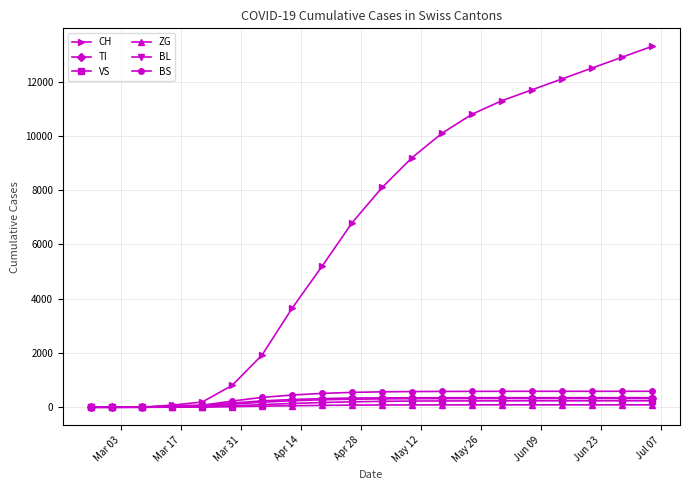

What is the maximum value shown in the chart?

13300